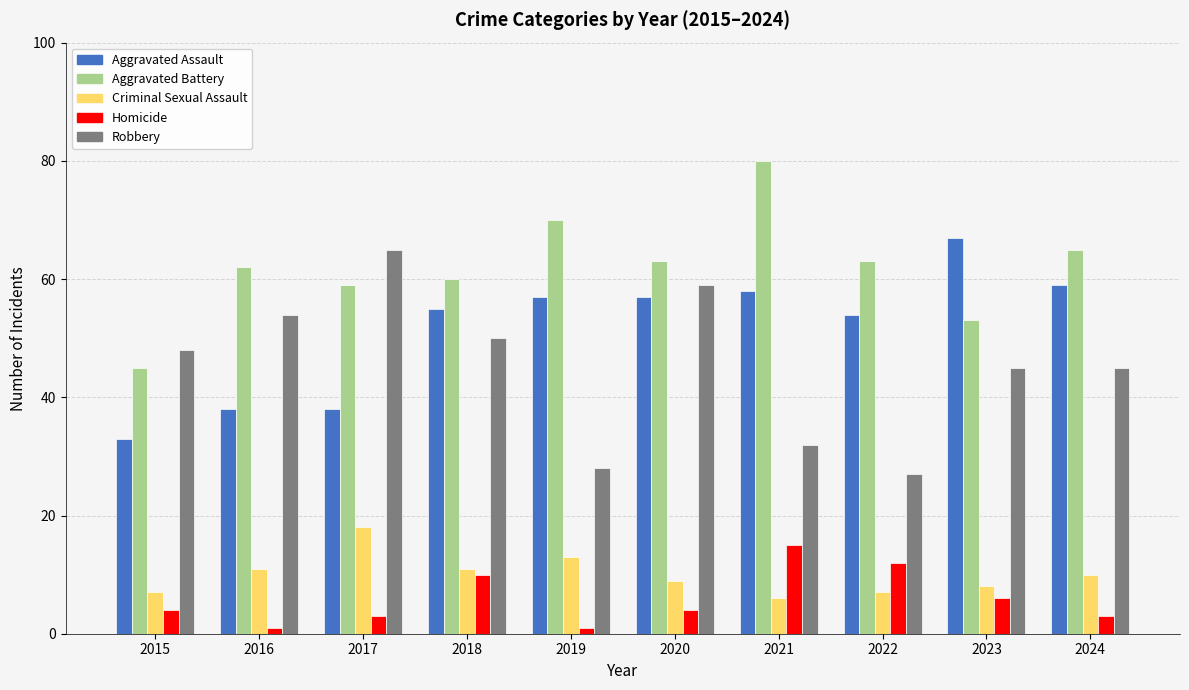

Is the value of Aggravated Battery at 2023 greater than the value of Criminal Sexual Assault at 2021?

Yes